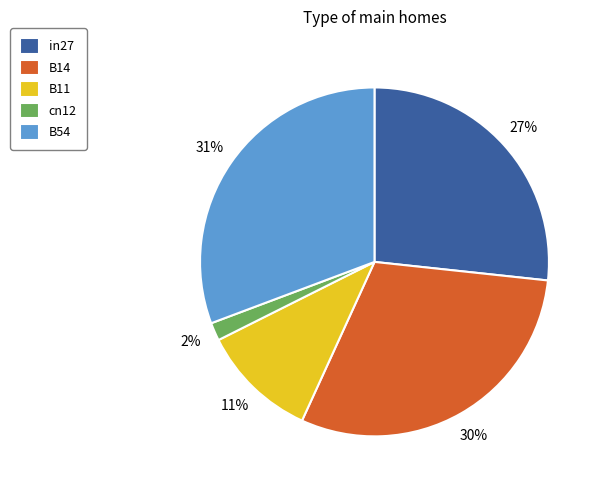

How many slices are in this pie chart?

5